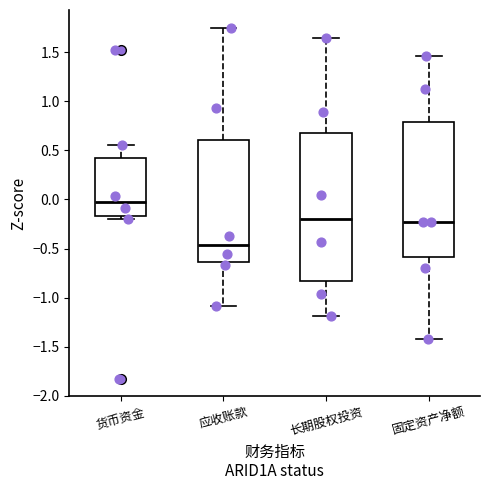

Comparing the boxes themselves (not the whiskers), which one is the tallest?

长期股权投资